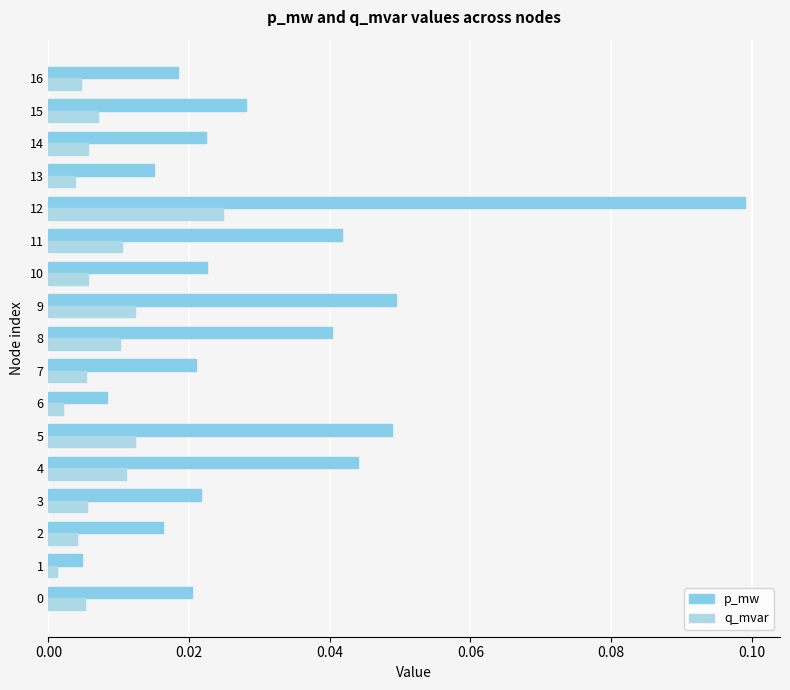

At how many categories does at least one series exceed 0?

17